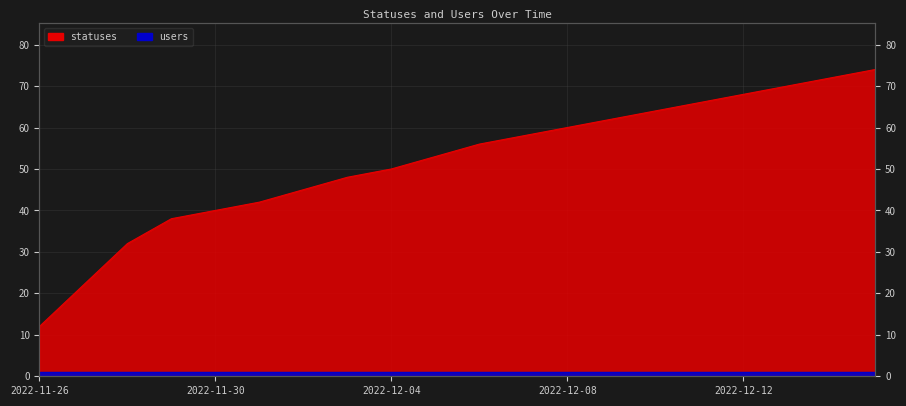

Rank the categories by value from lowest to highest.

2022-11-26, 2022-11-27, 2022-11-28, 2022-11-29, 2022-11-30, 2022-12-01, 2022-12-02, 2022-12-03, 2022-12-04, 2022-12-05, 2022-12-06, 2022-12-07, 2022-12-08, 2022-12-09, 2022-12-10, 2022-12-11, 2022-12-12, 2022-12-13, 2022-12-14, 2022-12-15